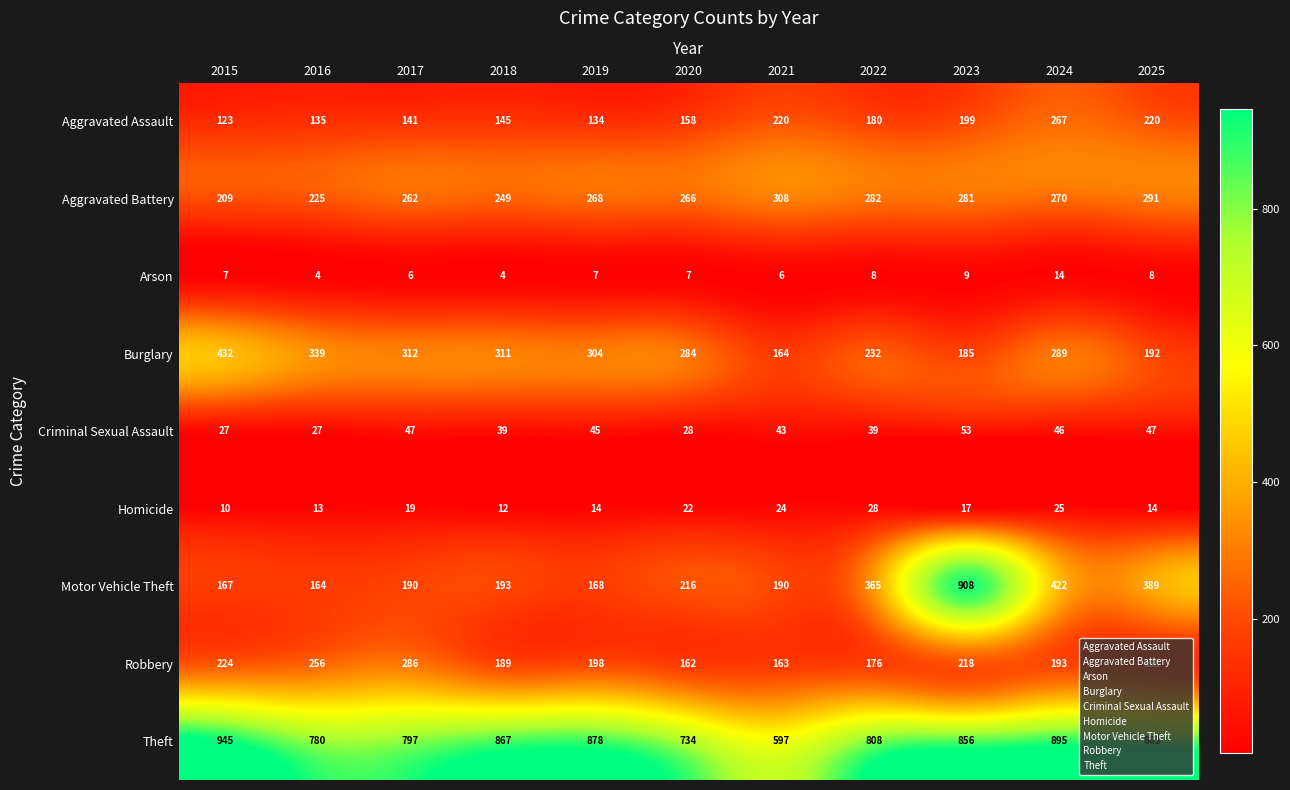

At how many categories does at least one series exceed 680?

10